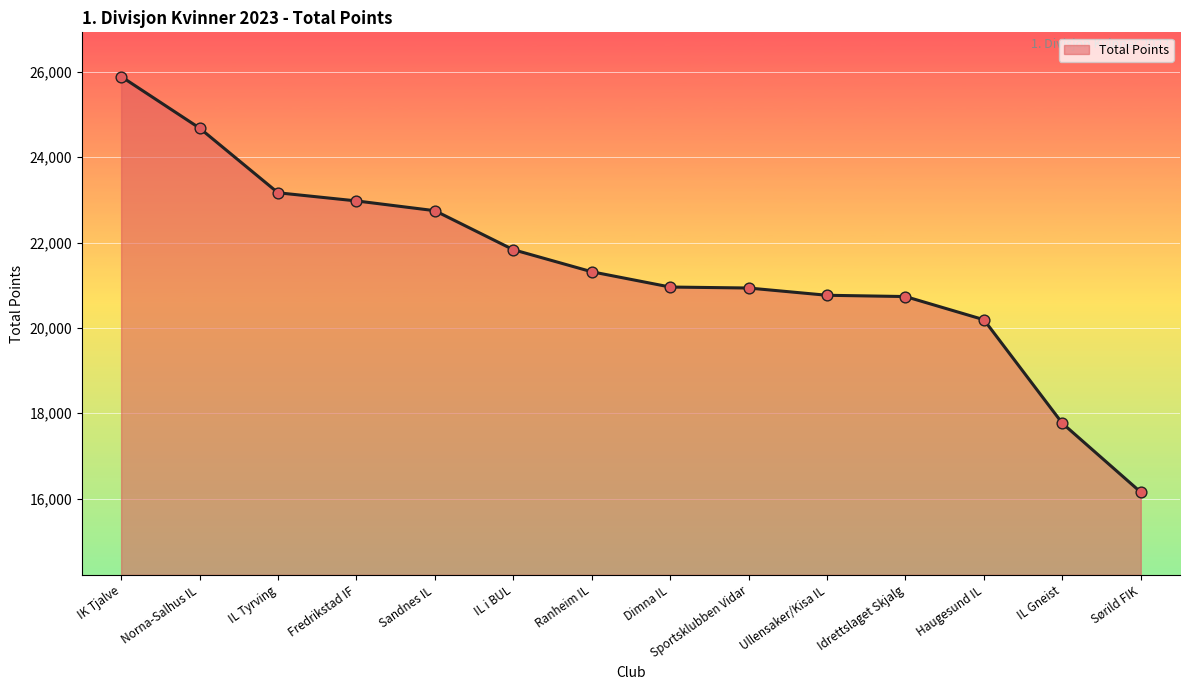

What is the change in value from IK Tjalve to Idrettslaget Skjalg?

-5156